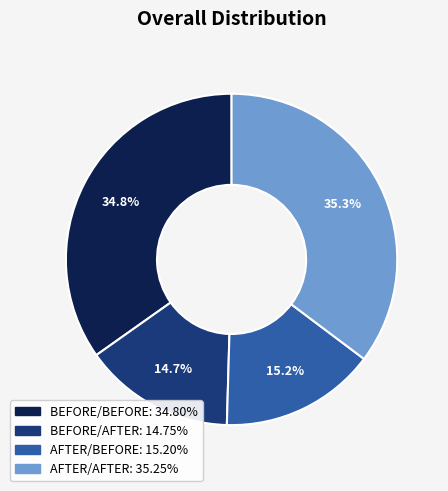

Which has a higher value, AFTER/AFTER or BEFORE/AFTER?

AFTER/AFTER